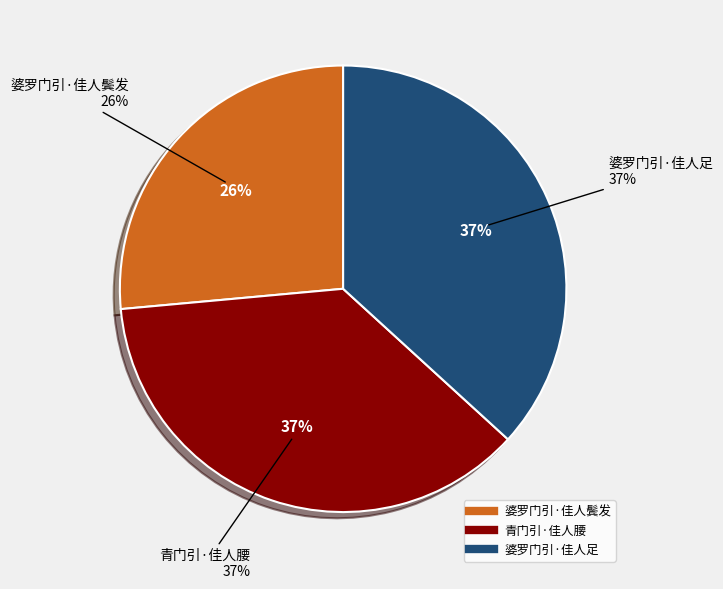

Is it true that 青门引·佳人腰 is 37% of the pie?

True